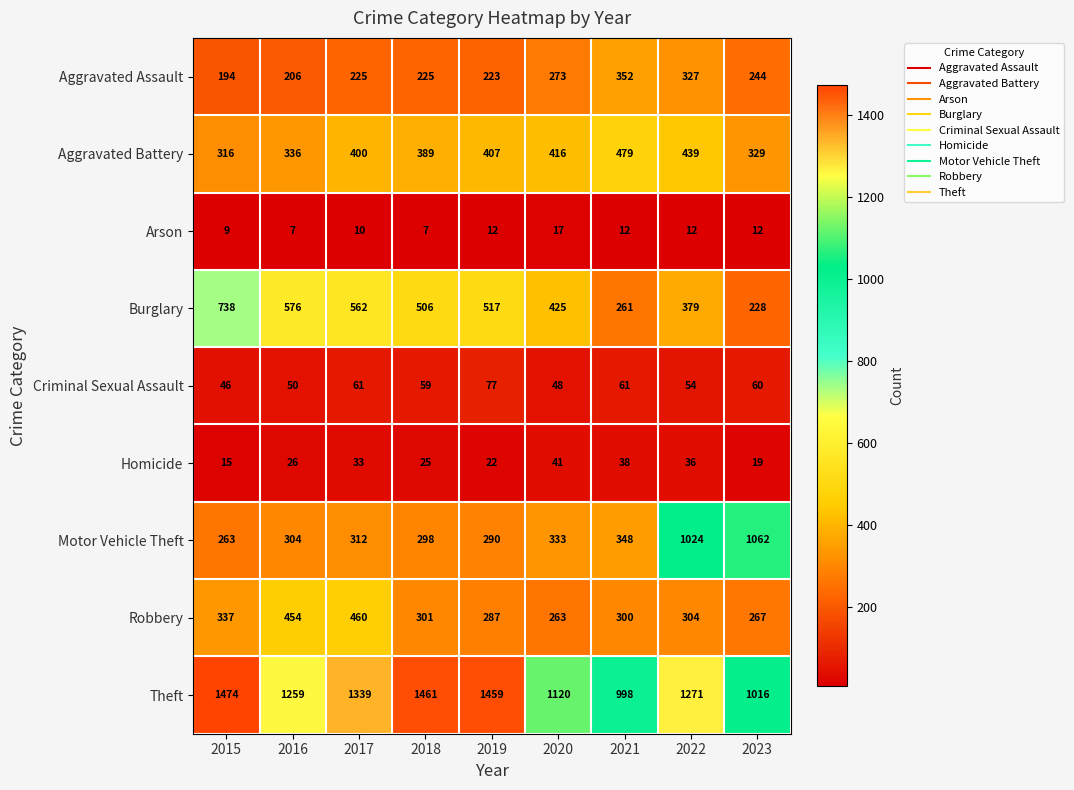

The Aggravated Battery series shows 400 at 2017. True or false?

True